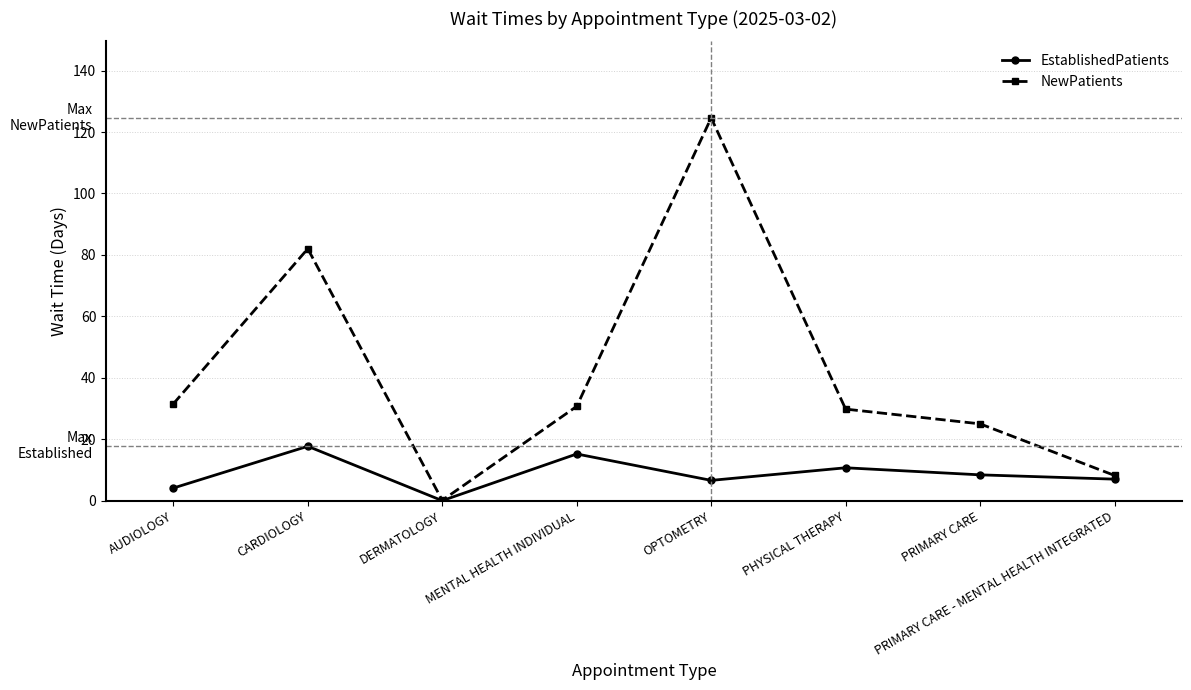

Is the value of NewPatients at DERMATOLOGY greater than the value of EstablishedPatients at PHYSICAL THERAPY?

No